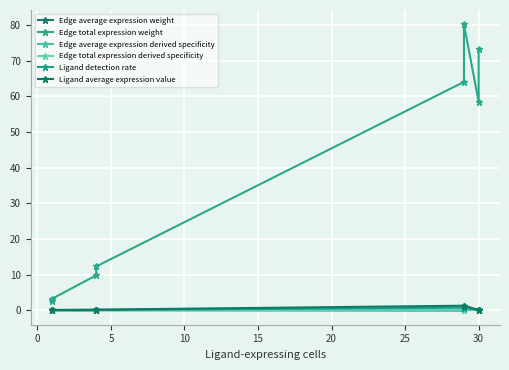

Reading right to left, extract all data points from this chart.

Edge average expression weight: 0.0	0.0	0.4	0.0	0.1	0.0	0.0	0.0
Edge total expression weight: 73.2	58.5	80.2	64.1	12.3	9.8	3.3	2.6
Edge average expression derived specificity: 0.1	0.0	0.7	0.0	0.1	0.0	0.1	0.0
Edge total expression derived specificity: 0.2	0.2	0.3	0.2	0.0	0.0	0.0	0.0
Ligand detection rate: 0.1	0.1	0.8	0.8	0.1	0.1	0.1	0.1
Ligand average expression value: 0.2	0.2	1.3	1.3	0.2	0.2	0.1	0.1